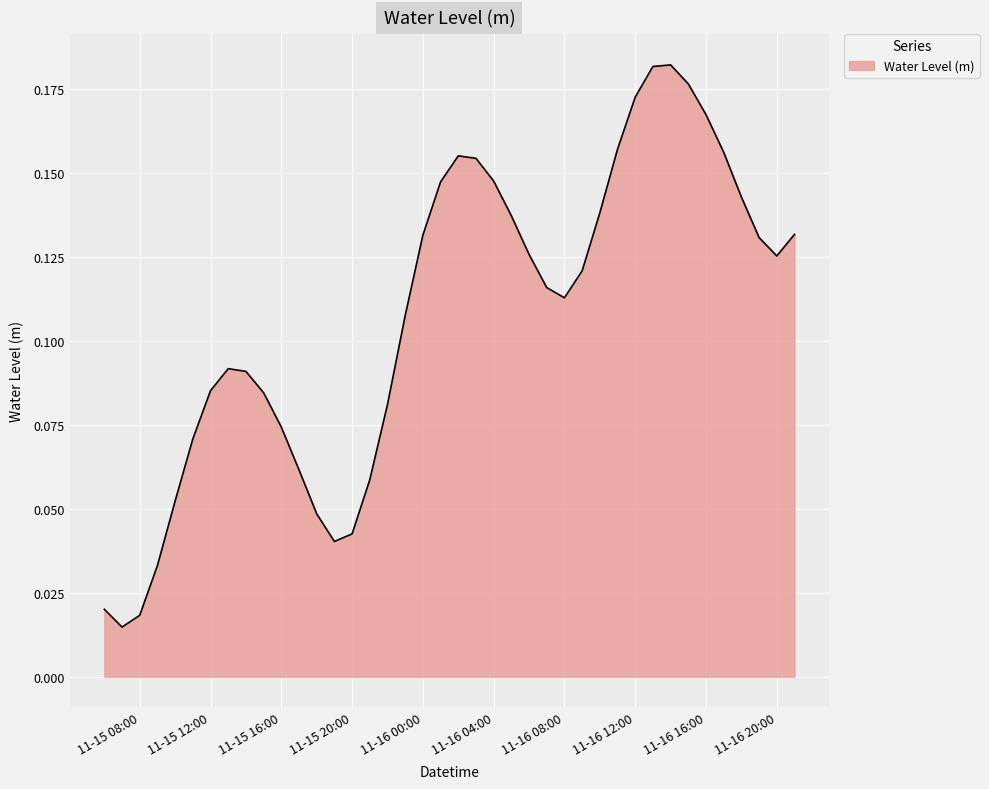

How many interior local peaks (higher than both neighbors) does the data have?

3